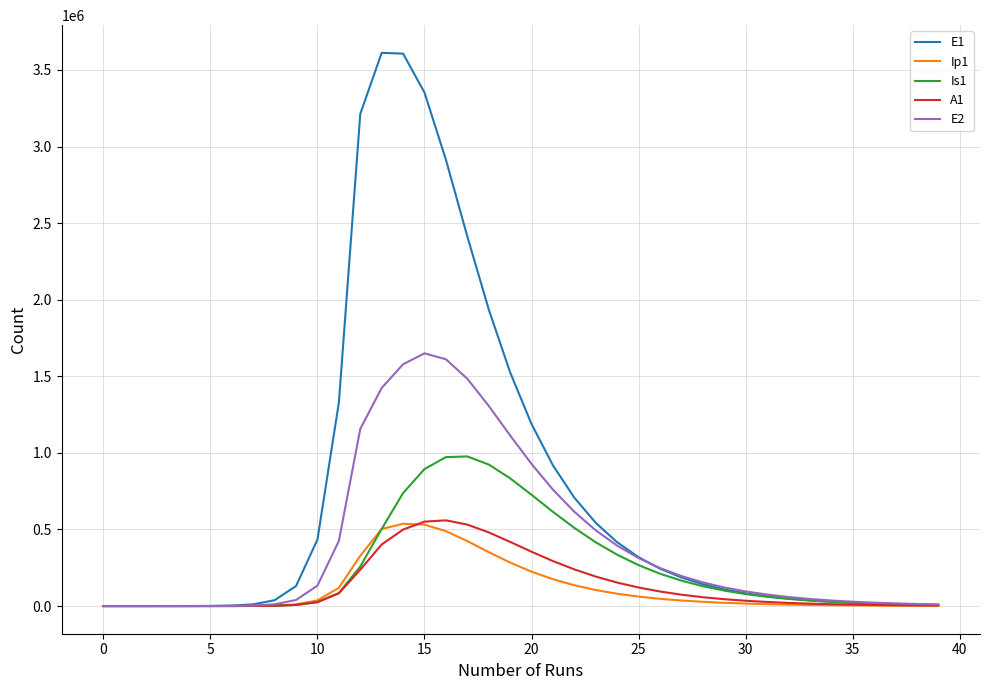

What is the maximum value for A1?

559464.7